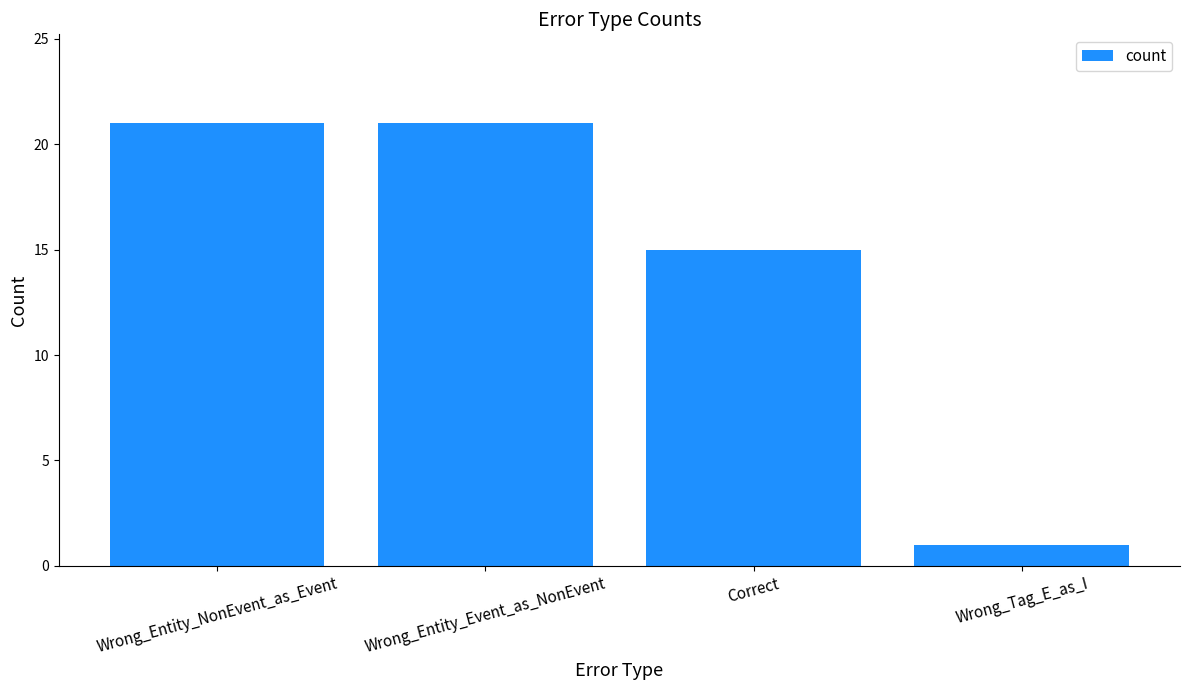

The value at Wrong_Tag_E_as_I is 1. True or false?

True